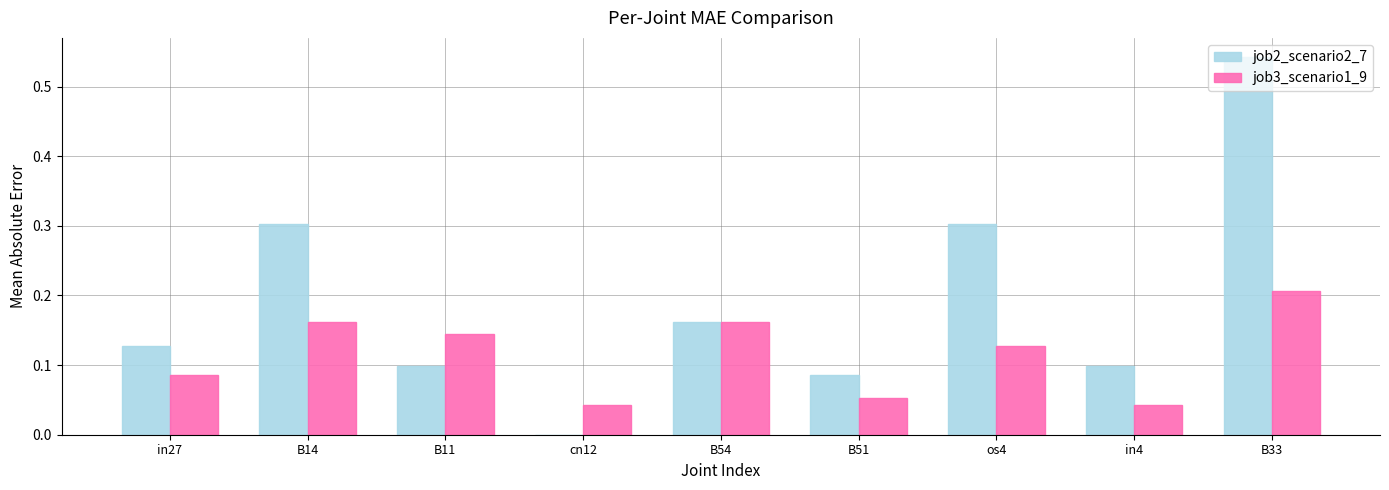

True or false: job3_scenario1_9 has a value of 0.1 at cn12.

False